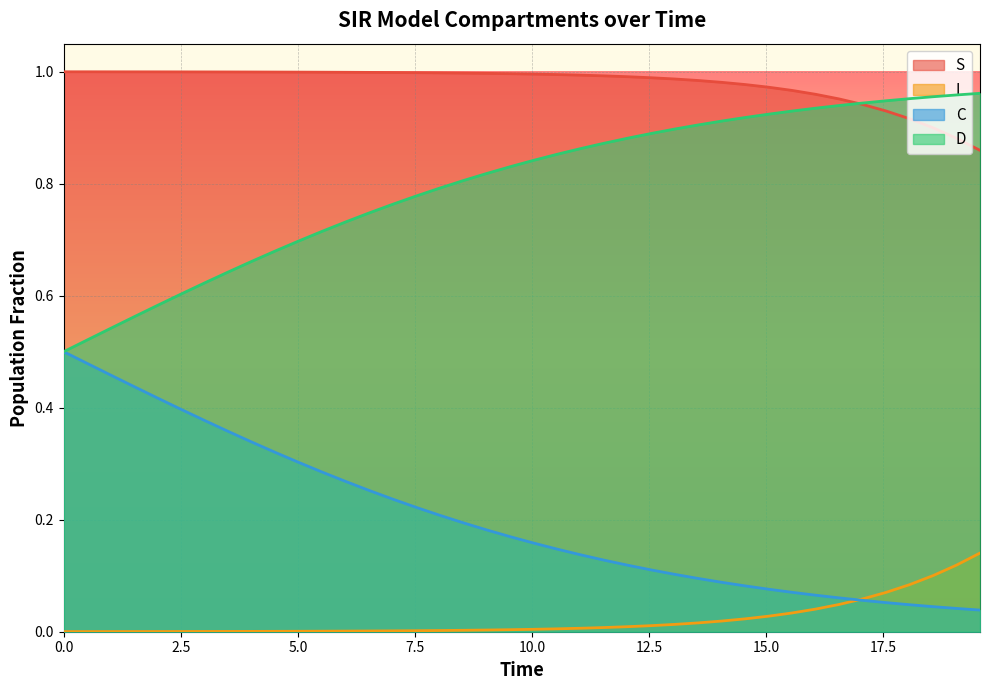

Which series has the largest total across all categories?

S